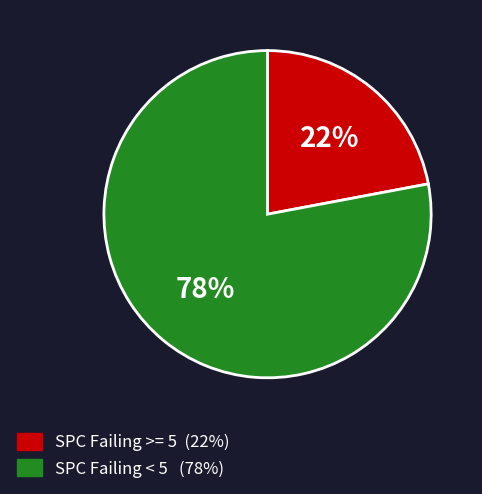

To the nearest percent, what is the difference between the largest and smallest slice percentages?

56%